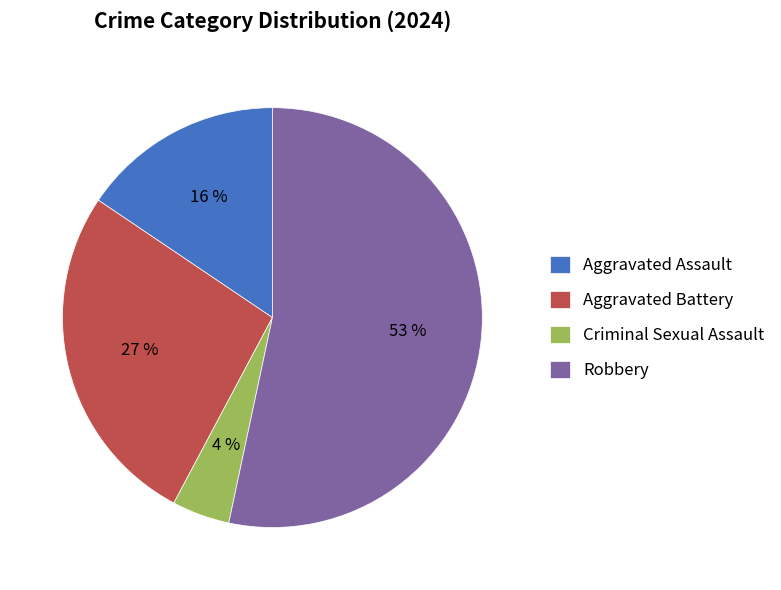

To the nearest percent, what portion does Aggravated Battery represent?

27%